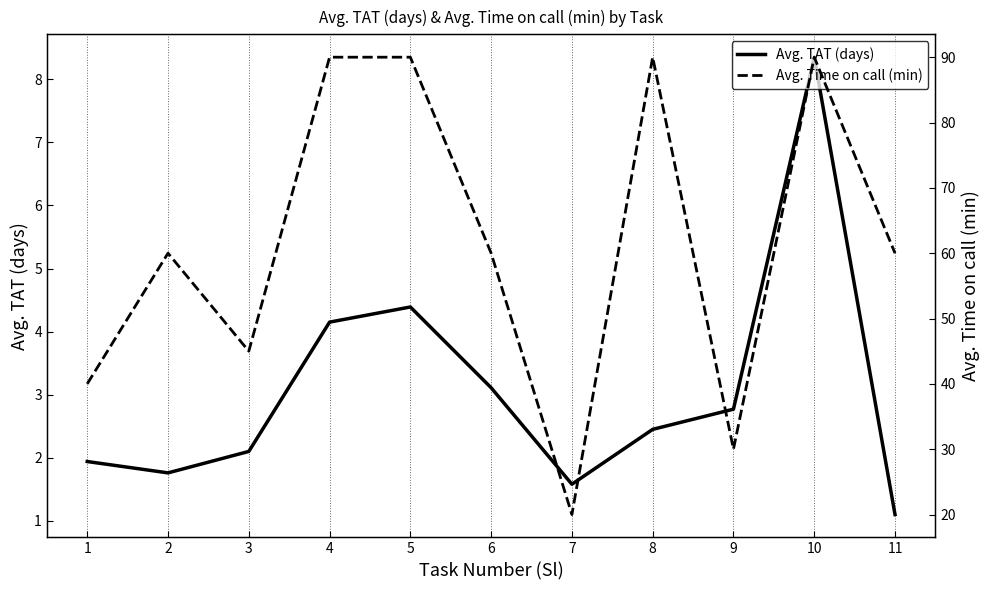

Count the number of categories in the chart.

11